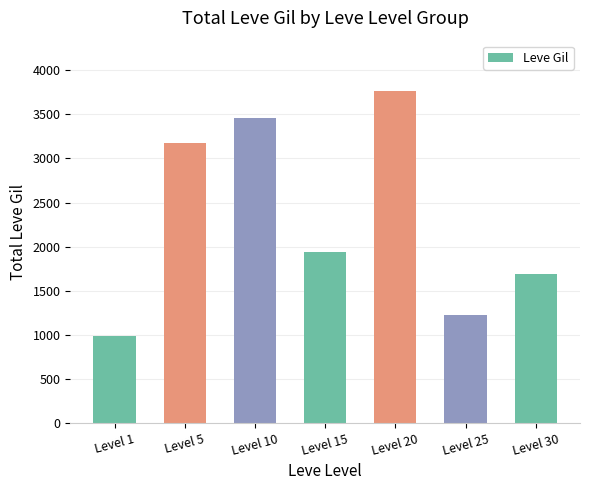

True or false: the data shows 465 at Level 1.

False